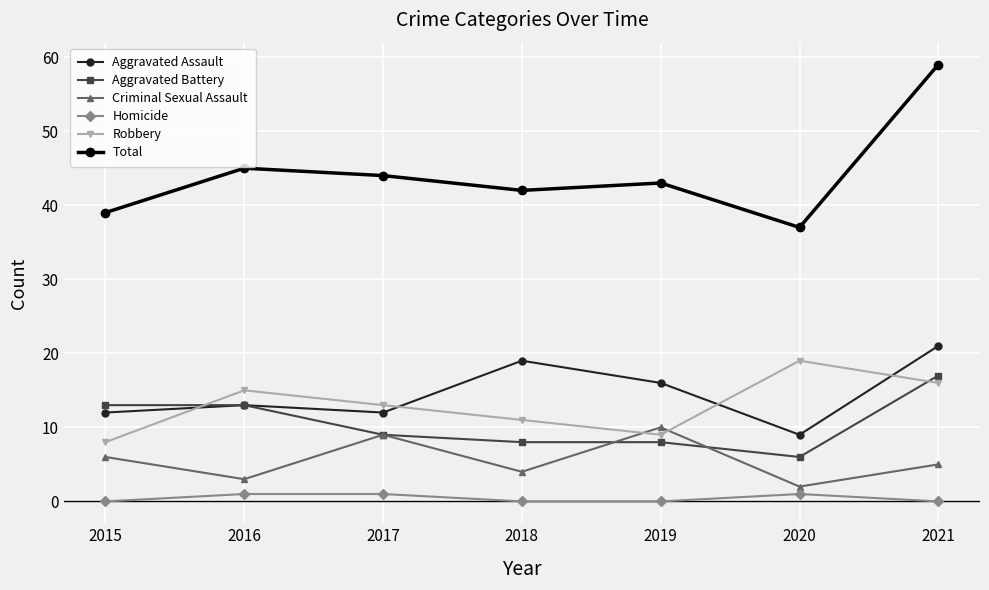

List the labels in order of Robbery value, largest first.

2020, 2021, 2016, 2017, 2018, 2019, 2015